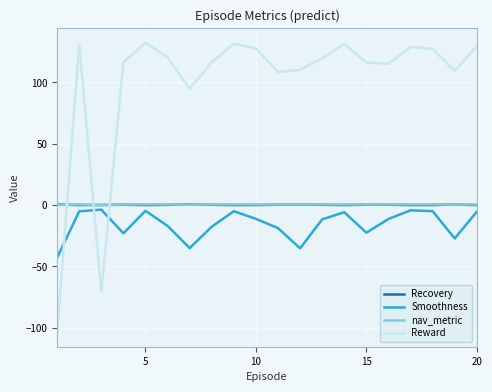

What is the maximum value for Recovery?

0.5